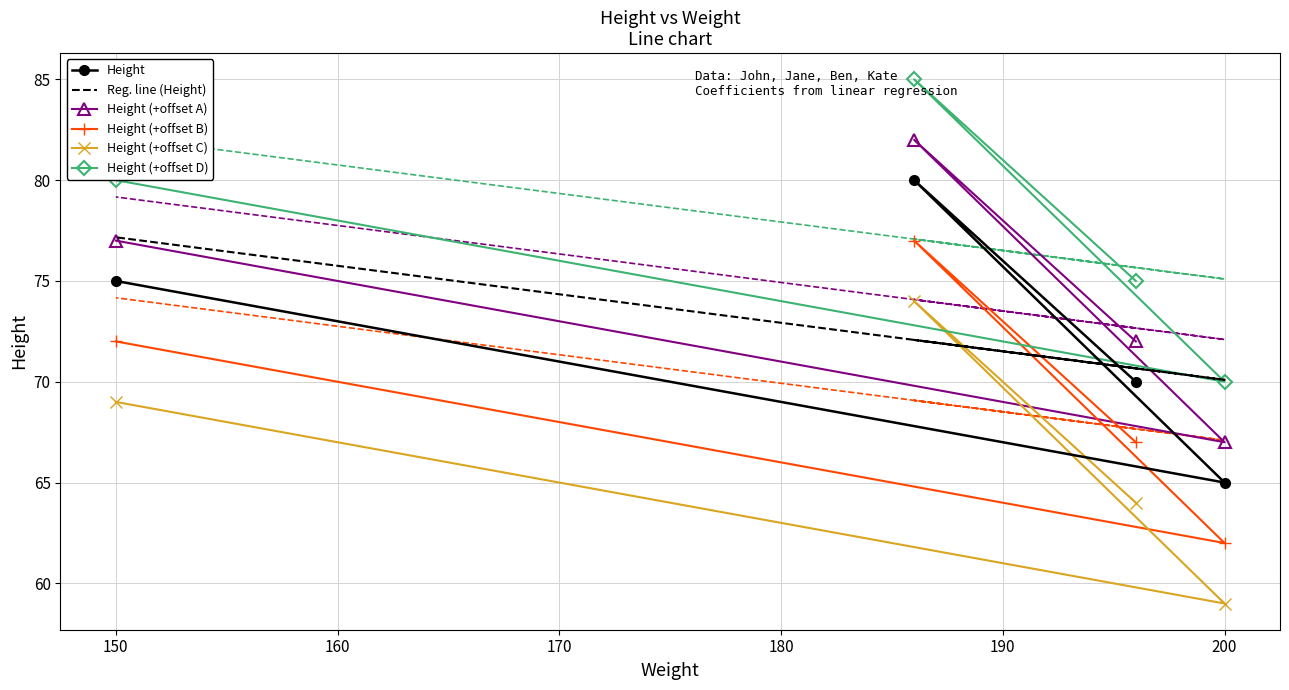

Which series ends up on top after the final intersection of Height and Reg. line (Height)?

Reg. line (Height)